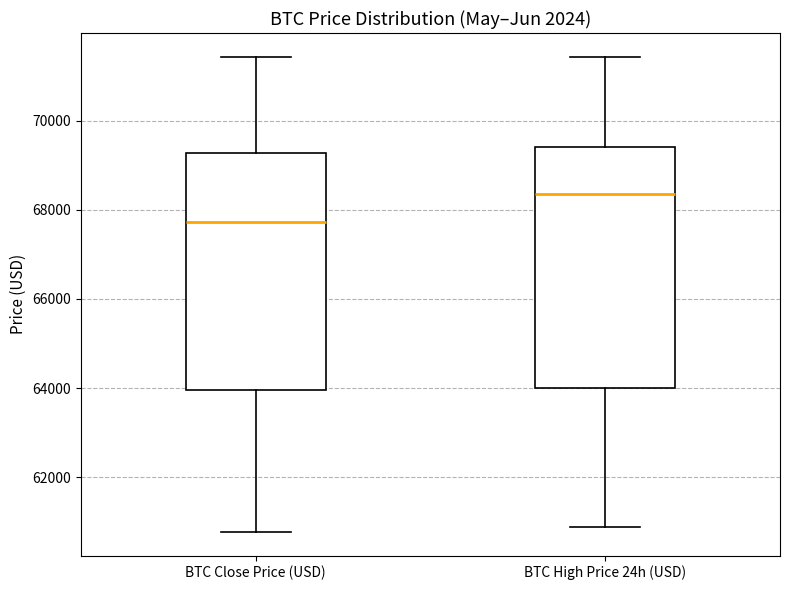

Where is the upper edge of the box for BTC Close Price (USD) on the y-axis? The values are not printed on the chart, so give them approximately, as read against the axis.

69200